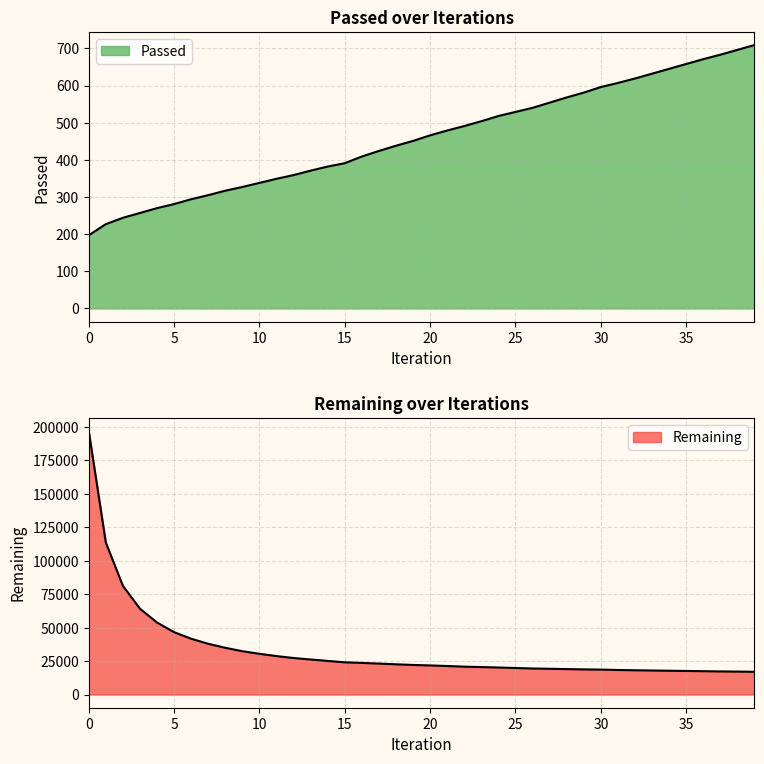

Which series changed the most between 8 and 20?

Remaining